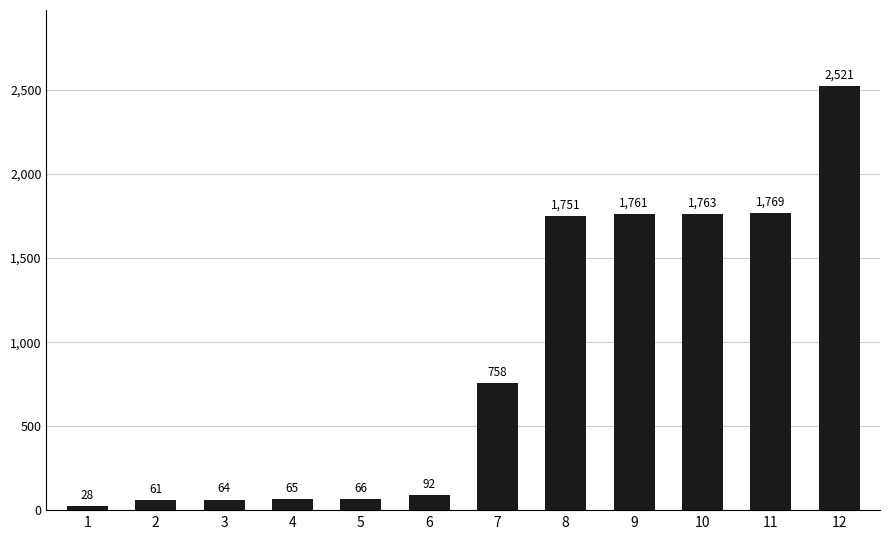

What is the value of the 1st bar from the left?

27.7